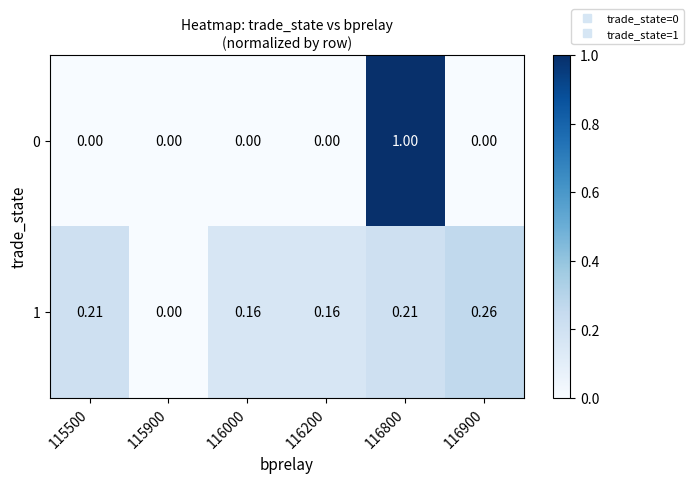

Which has a higher value, 116200 or 115500?

116200